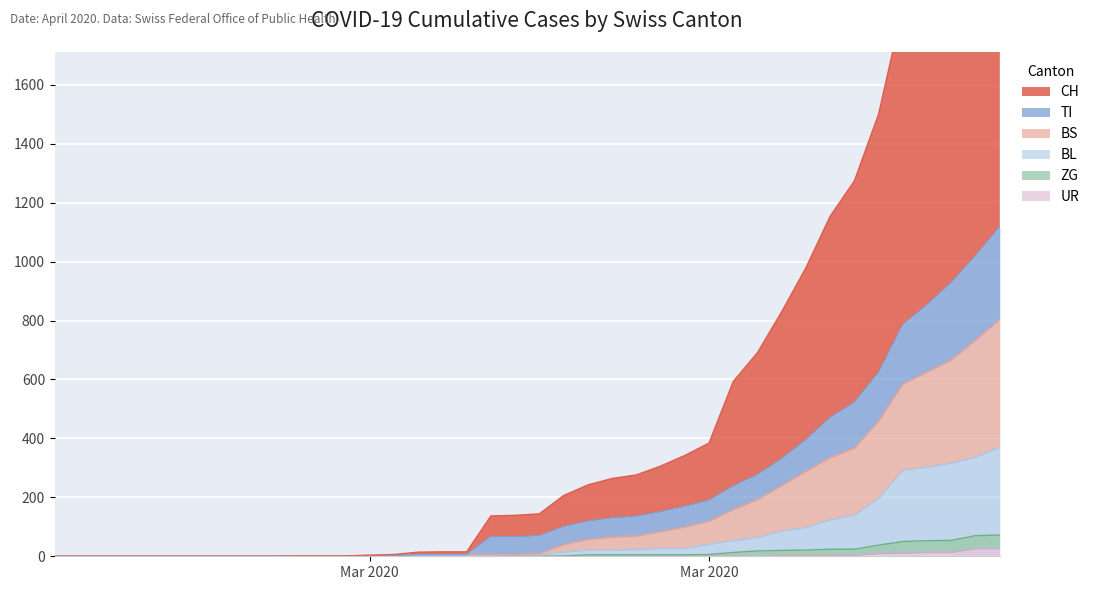

The value of BS at 2020-03-08 is 281. True or false?

False